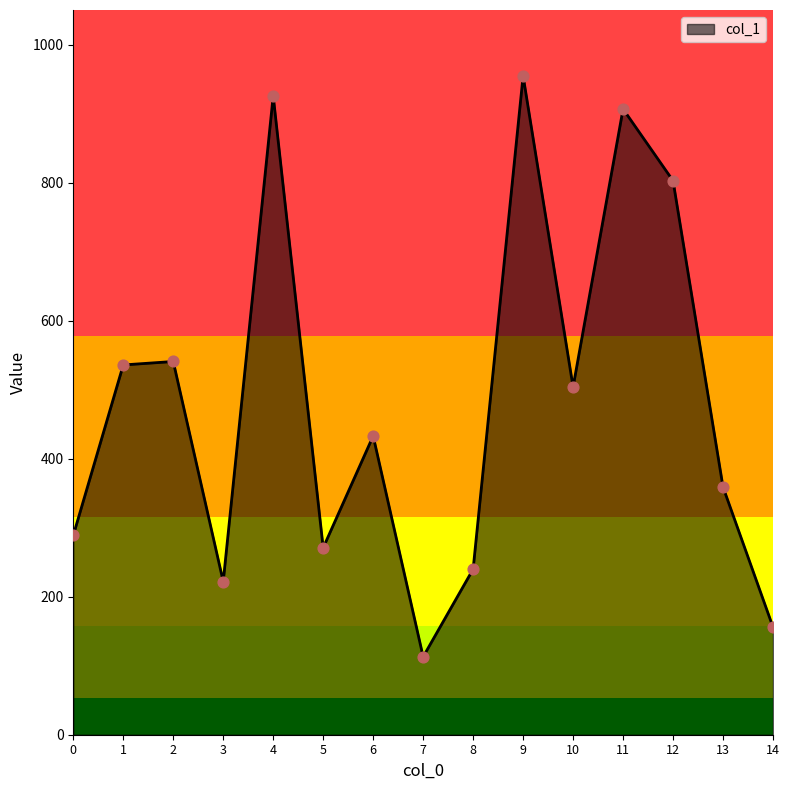

Between 12 and 11, which is larger?

11